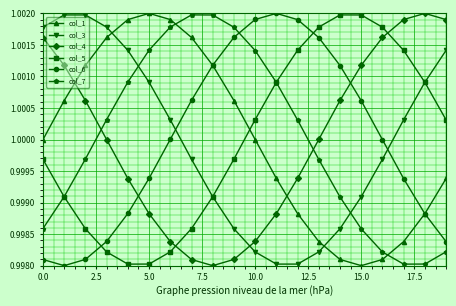

In col_4, how many points are higher than both neighbors (excluding endpoints)?

1